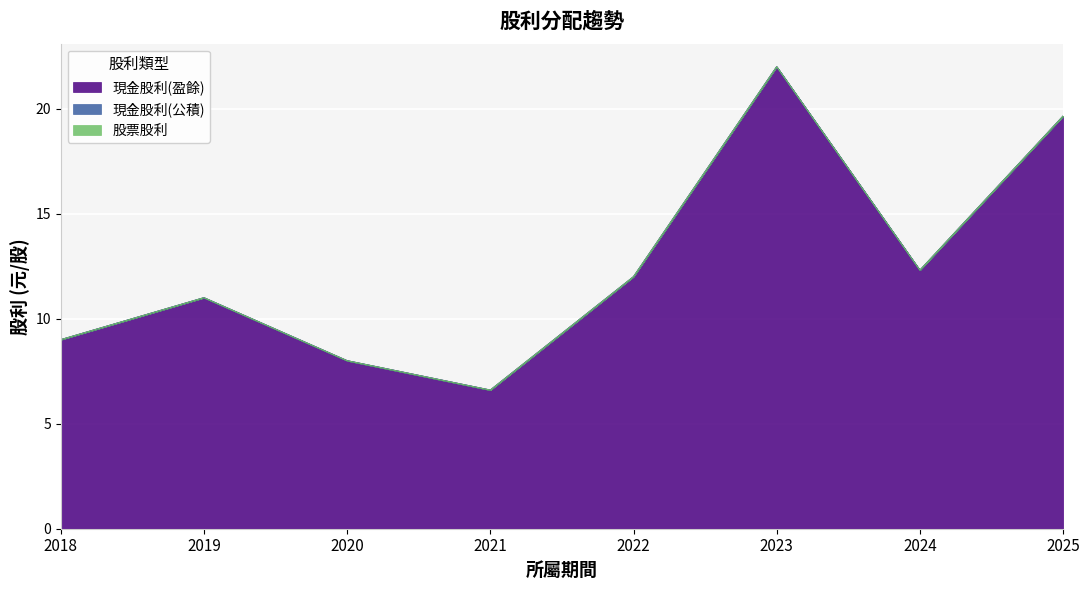

At how many categories does at least one series exceed 6?

8